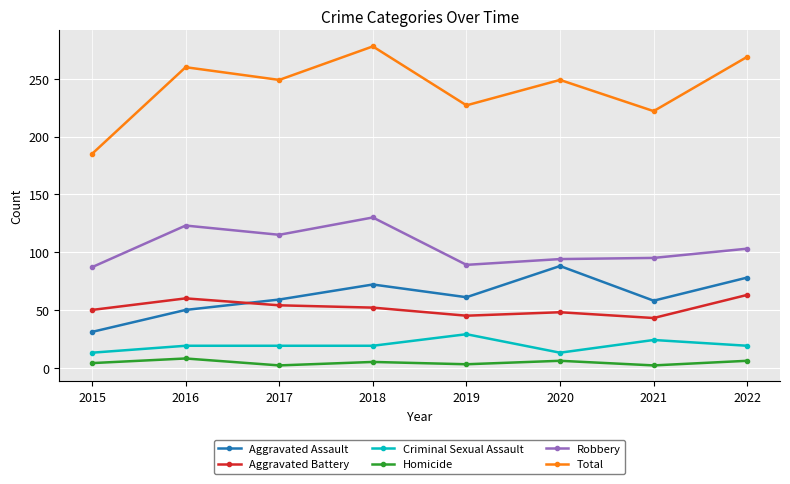

Which series has the largest total across all categories?

Total